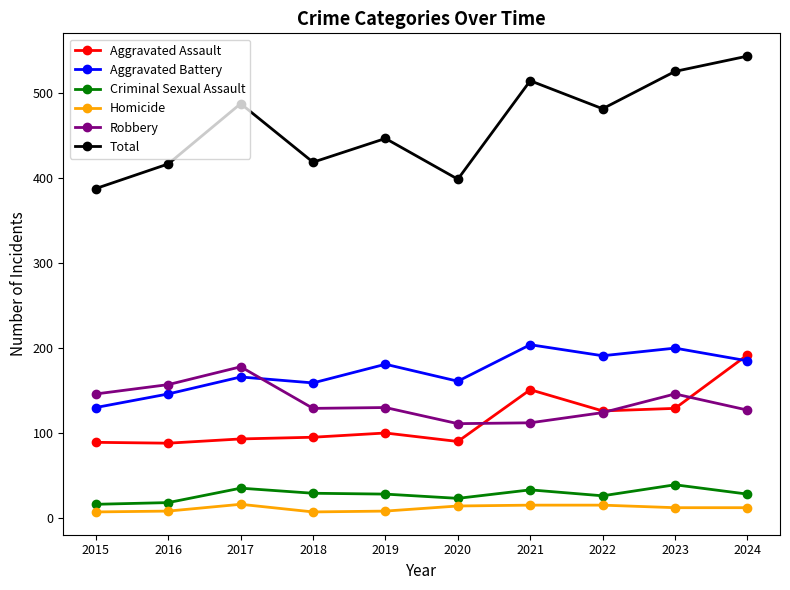

How many data points in Robbery are less than 130?

5